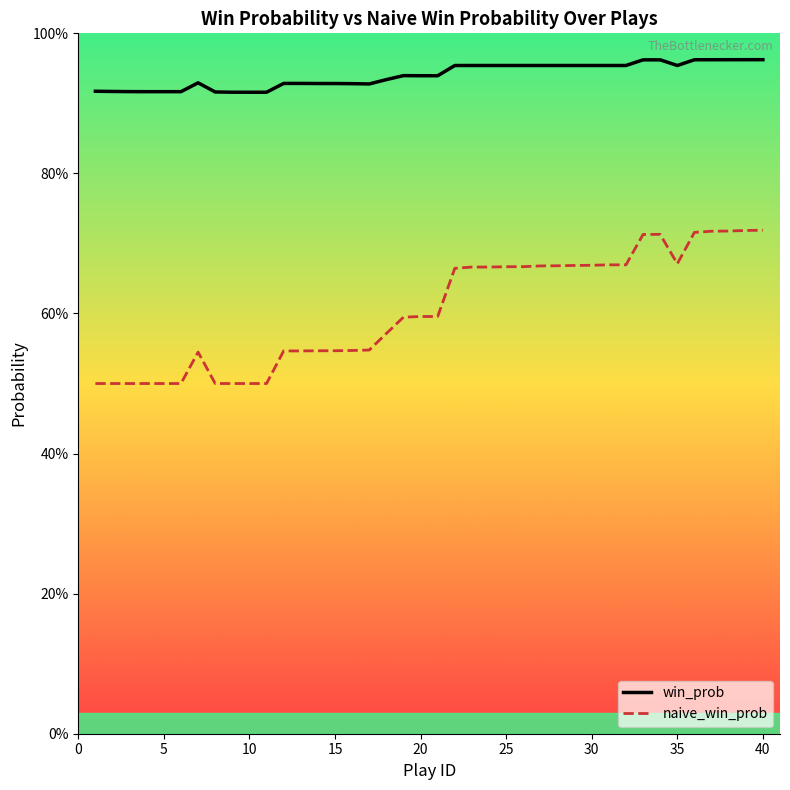

Reading right to left, extract all data points from this chart.

win_prob: 1.0	1.0	1.0	1.0	1.0	1.0	1.0	1.0	1.0	1.0	1.0	1.0	1.0	1.0	1.0	1.0	1.0	1.0	1.0	0.9	0.9	0.9	0.9	0.9	0.9	0.9	0.9	0.9	0.9	0.9	0.9	0.9	0.9	0.9	0.9	0.9	0.9	0.9	0.9	0.9
naive_win_prob: 0.7	0.7	0.7	0.7	0.7	0.7	0.7	0.7	0.7	0.7	0.7	0.7	0.7	0.7	0.7	0.7	0.7	0.7	0.7	0.6	0.6	0.6	0.6	0.5	0.5	0.5	0.5	0.5	0.5	0.5	0.5	0.5	0.5	0.5	0.5	0.5	0.5	0.5	0.5	0.5